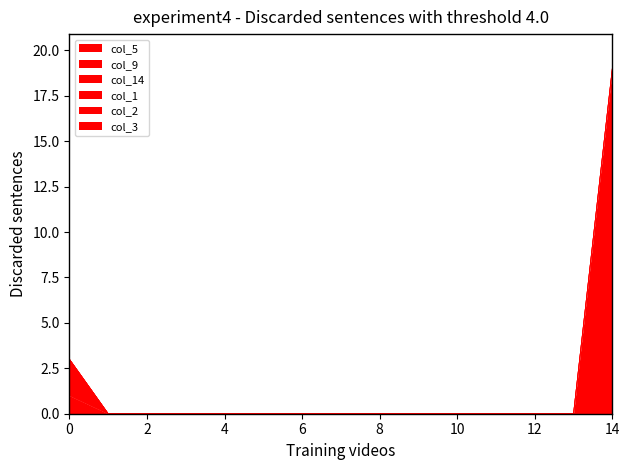

Rank the series at 1 from highest to lowest value.

col_5, col_9, col_14